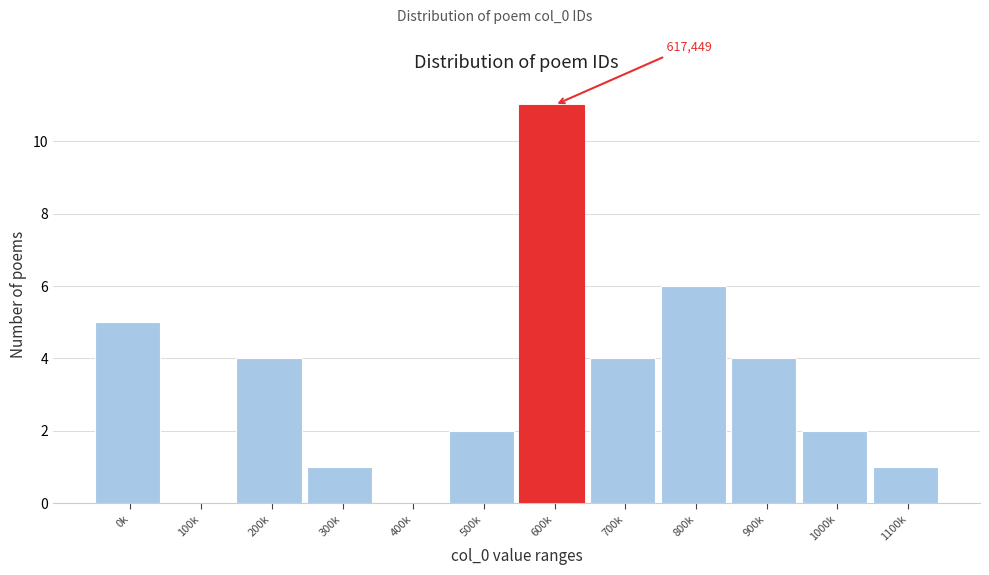

Reading left to right, what are all the values shown in this chart?

0k=5	100k=0	200k=4	300k=1	400k=0	500k=2	600k=11	700k=4	800k=6	900k=4	1000k=2	1100k=1